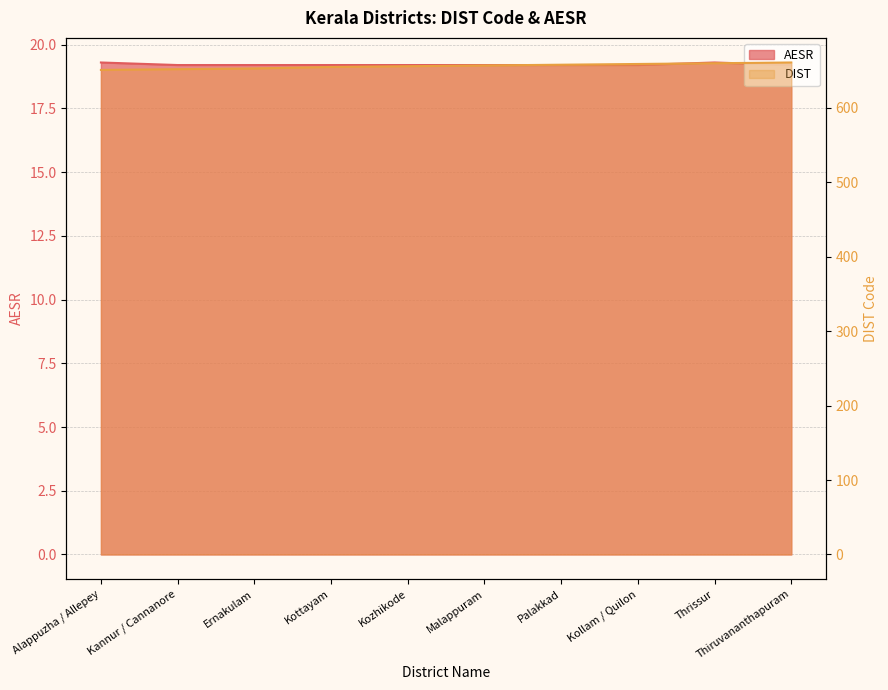

What is the maximum value shown in the chart?

661.0